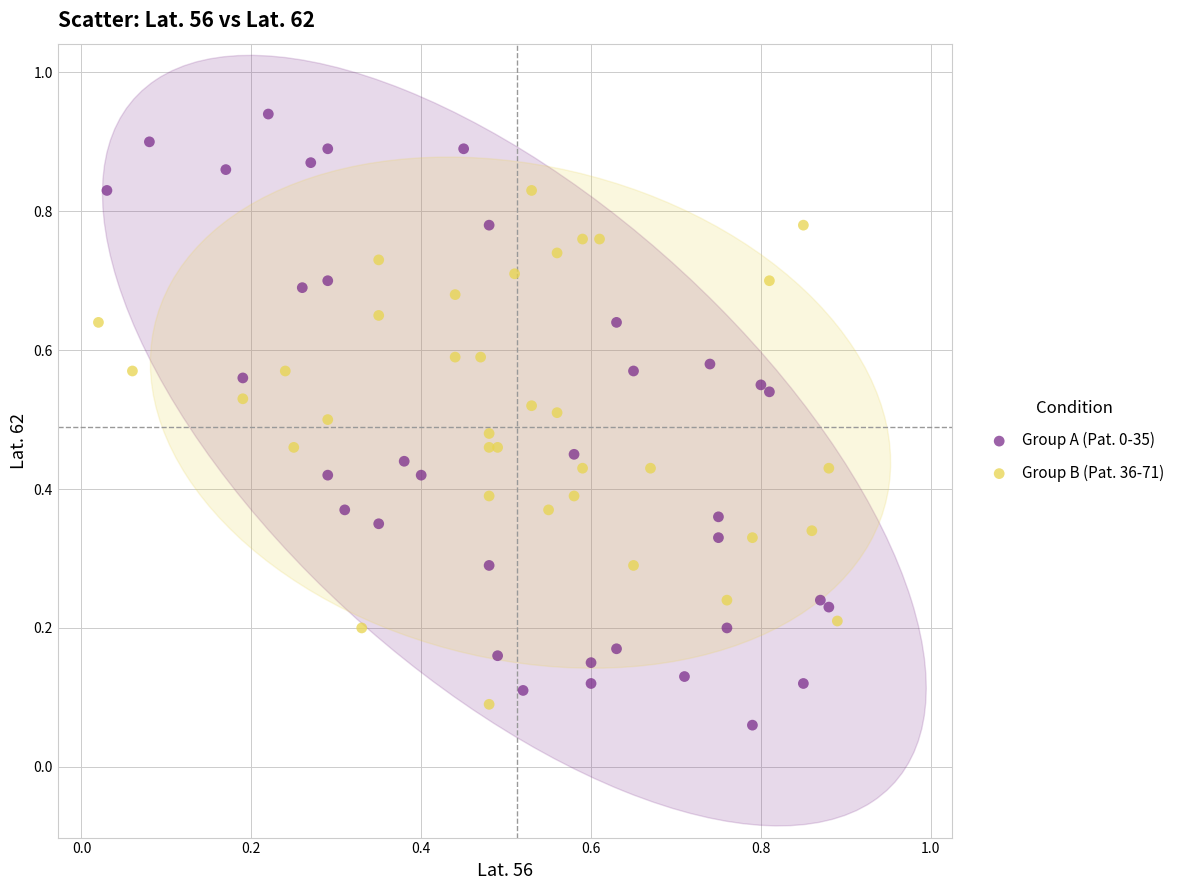

Which series contains the highest Y value?

Group A (Pat. 0-35)